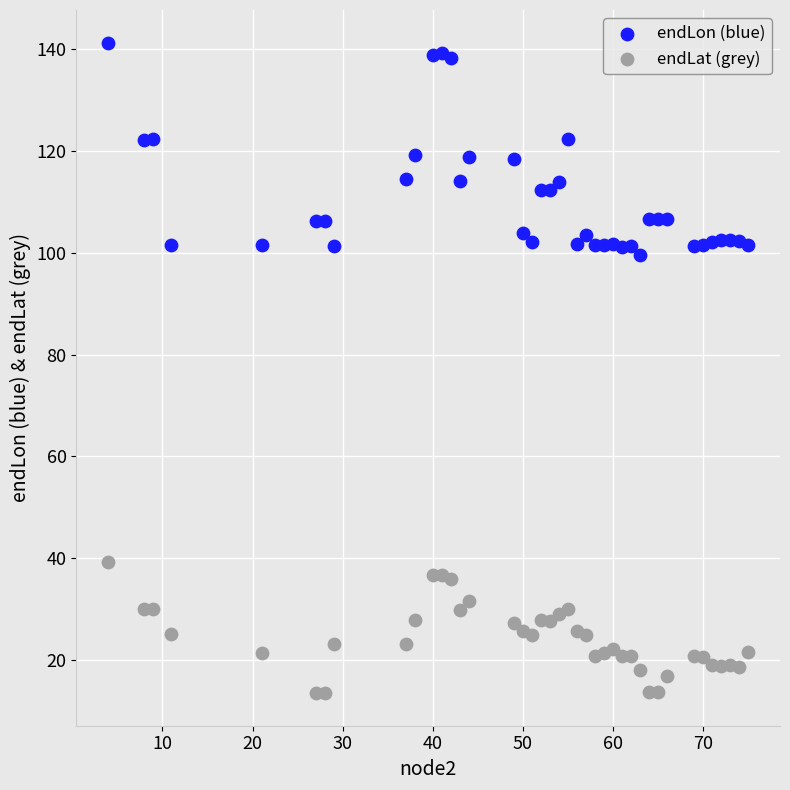

Which series has the largest Y range (max minus min)?

endLon (blue)